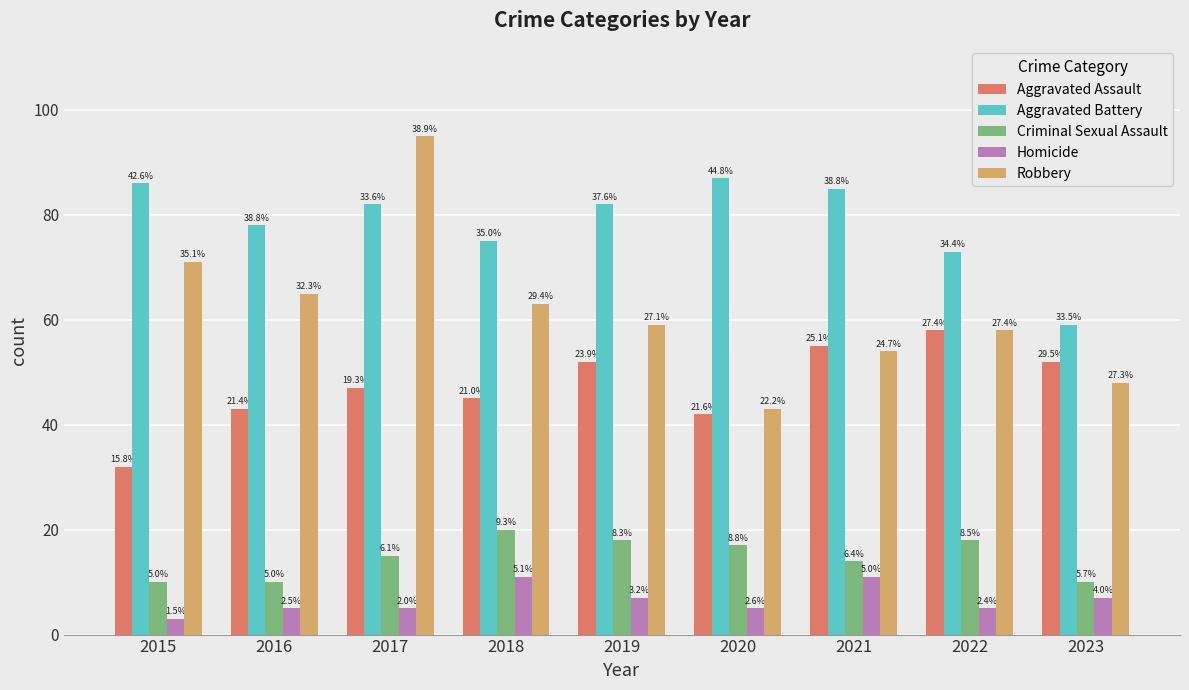

List the labels in order of Robbery value, smallest first.

2020, 2023, 2021, 2022, 2019, 2018, 2016, 2015, 2017